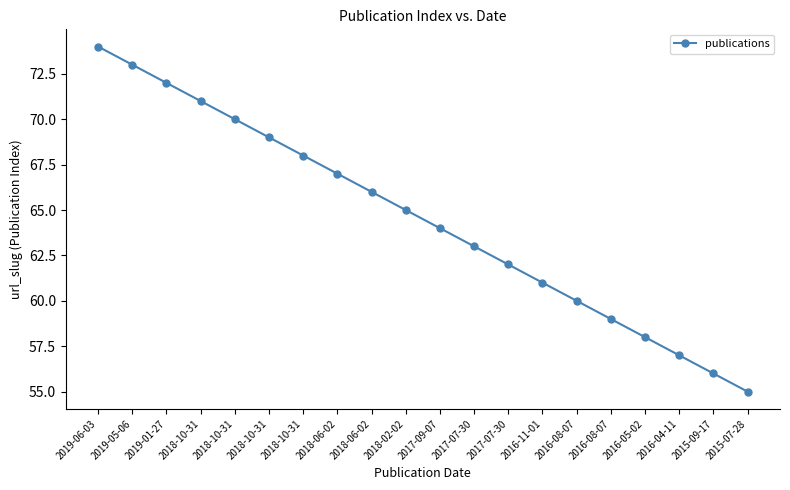

How many distinct data groups are displayed?

1